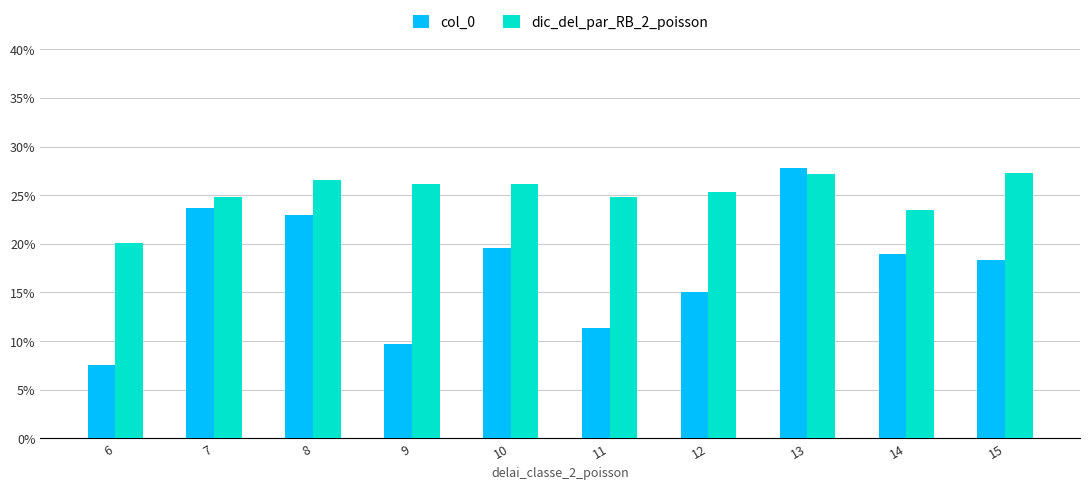

What is the minimum value for dic_del_par_RB_2_poisson?

20.1